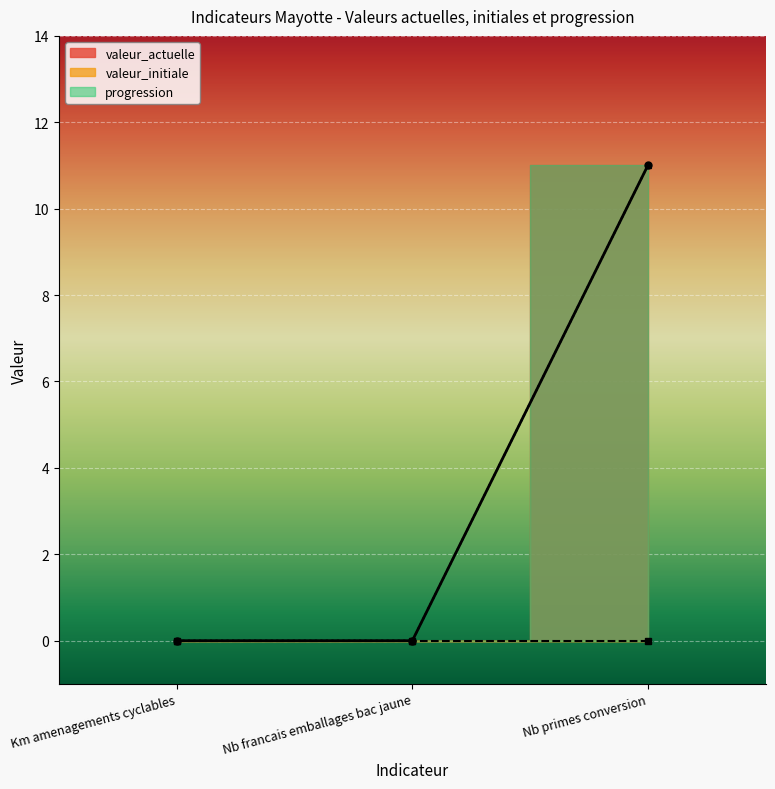

Is this an area chart (filled region under the line)?

No